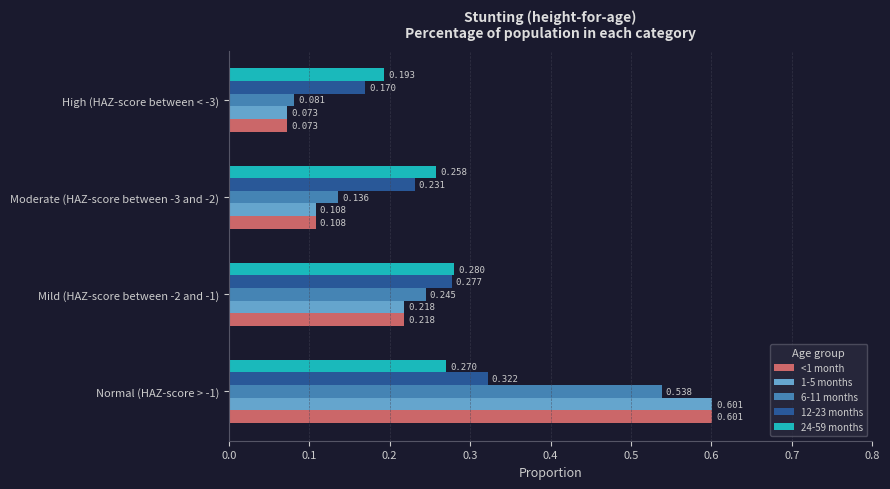

What are all the series names shown in the legend?

<1 month, 1-5 months, 6-11 months, 12-23 months, 24-59 months